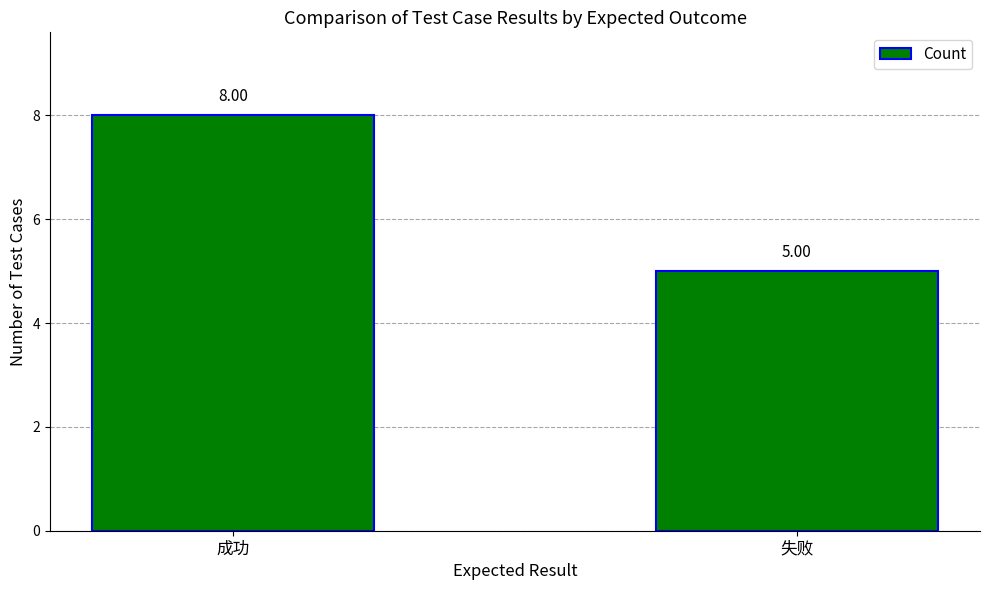

What is the change in value from 成功 to 失败?

-3